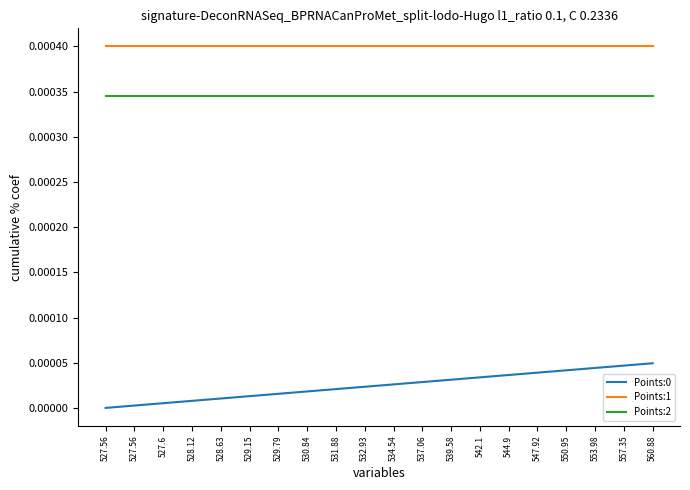

Which series changed the most between 528.63 and 560.88?

Points:0